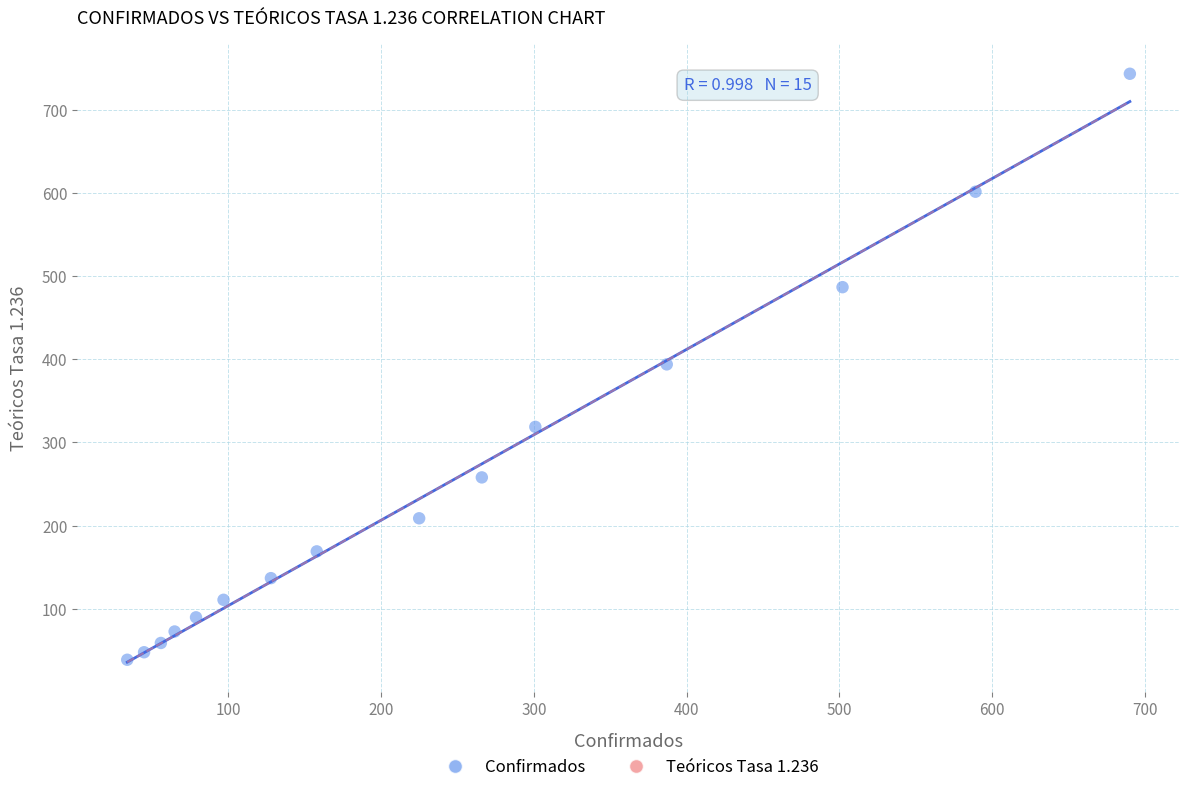

What is the range of Y values (max minus min)?

705.8